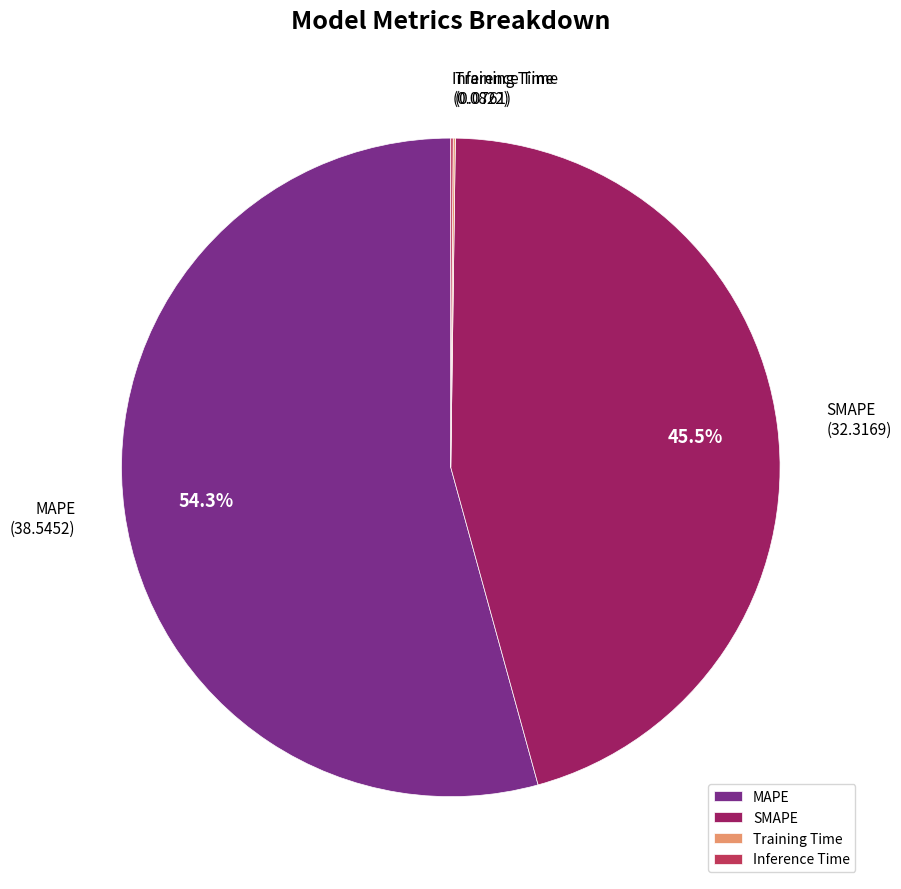

Is there any slice that represents more than half of the pie?

Yes